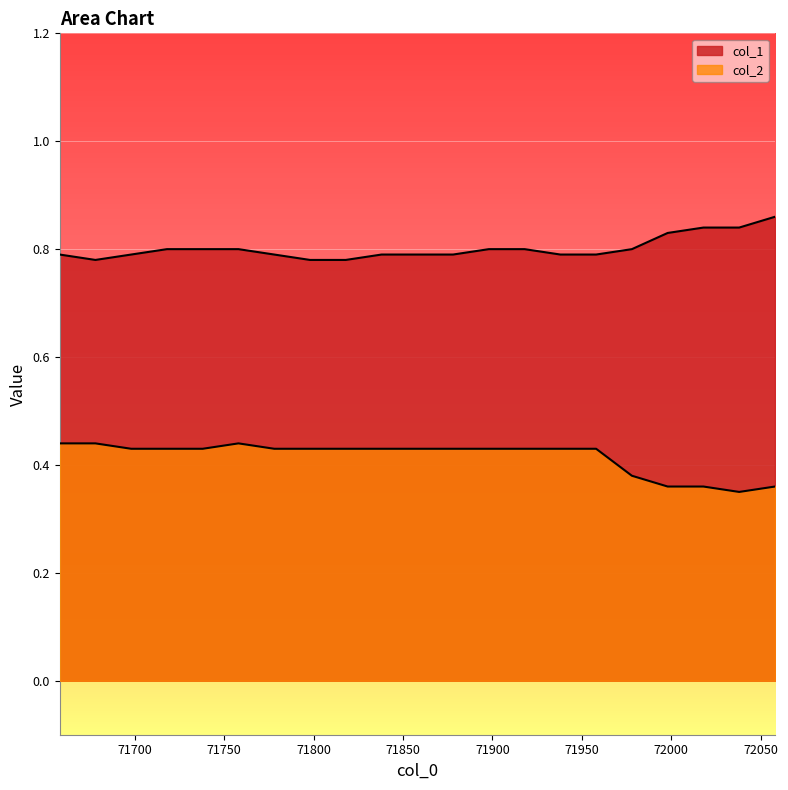

What is the total value across all series at 71998?

1.2